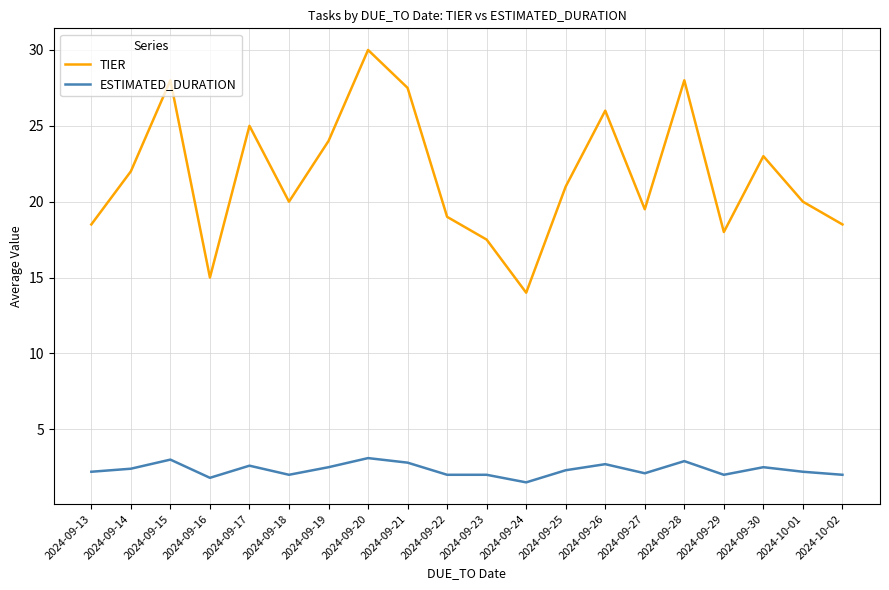

What is the difference between the highest and lowest values at 2024-09-25?

18.7